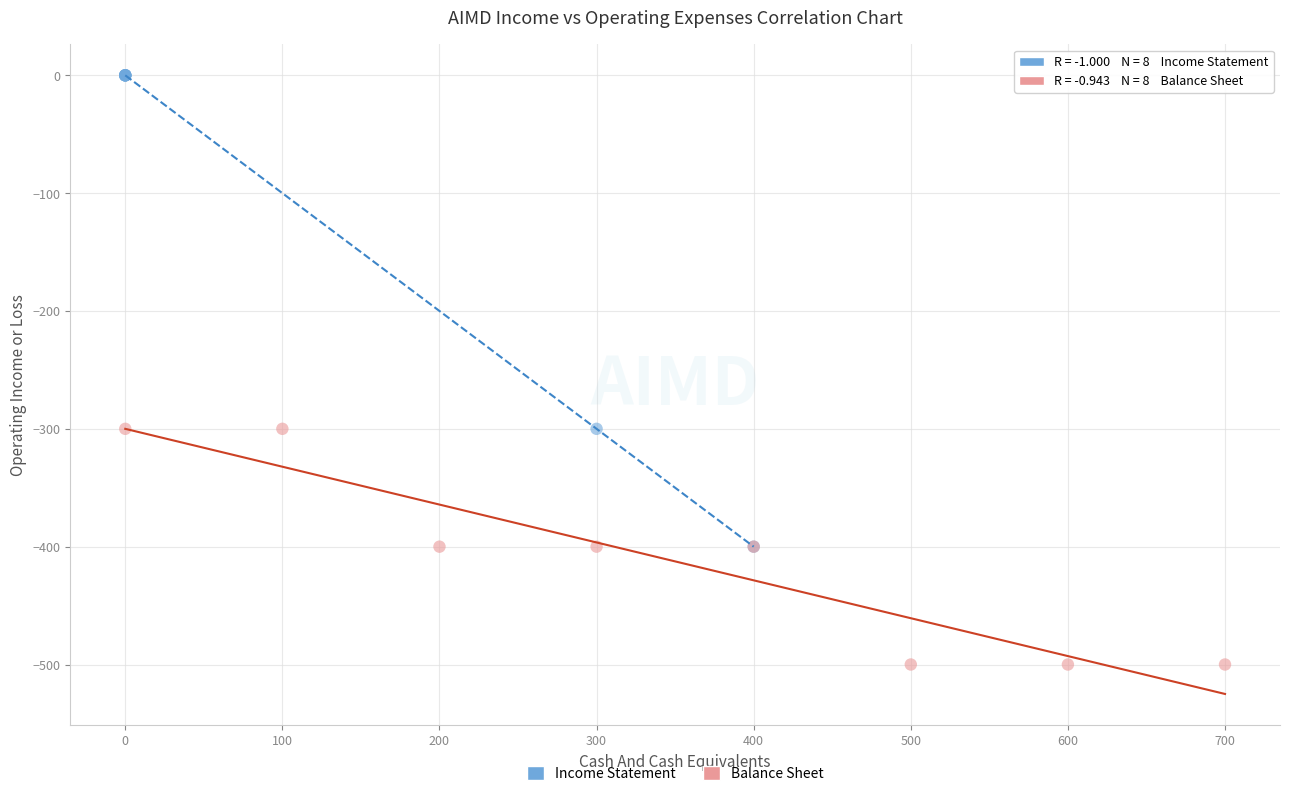

Which series reaches the minimum Y coordinate?

Balance Sheet